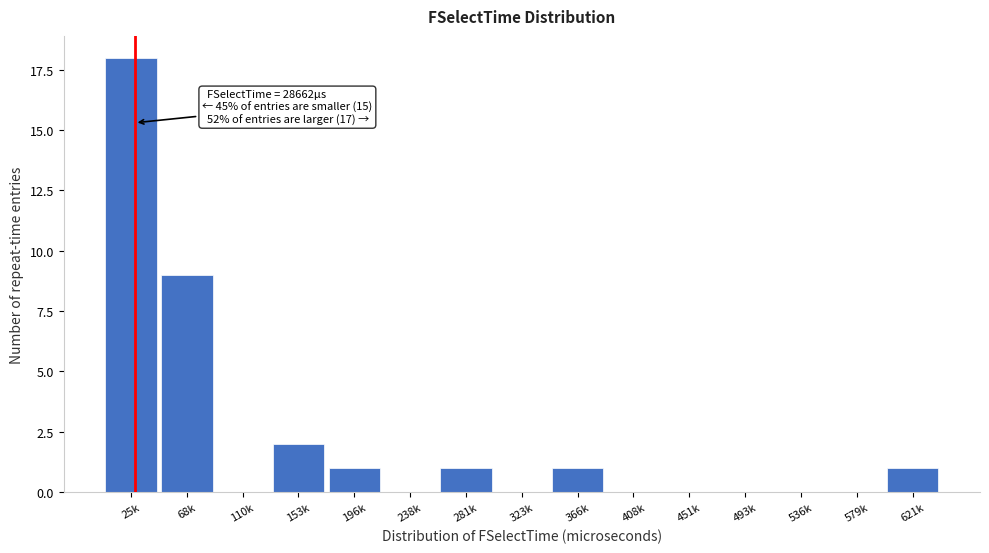

Reading left to right, list all the values displayed in this chart.

25k=18	68k=9	110k=0	153k=2	196k=1	238k=0	281k=1	323k=0	366k=1	408k=0	451k=0	493k=0	536k=0	579k=0	621k=1